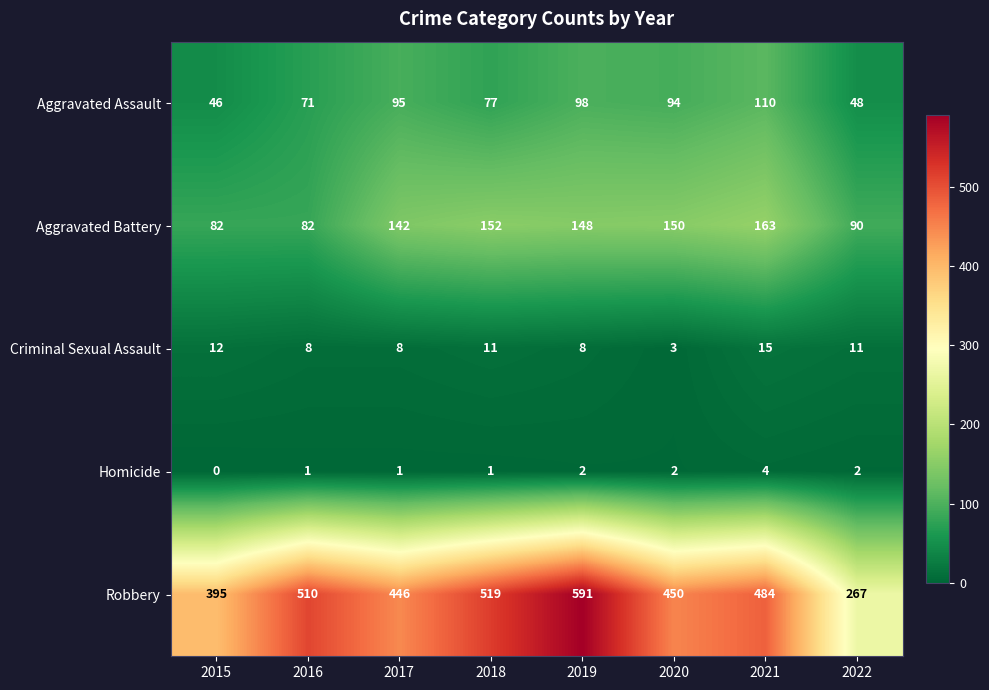

What is the spread (max minus min) of values at 2019?

589